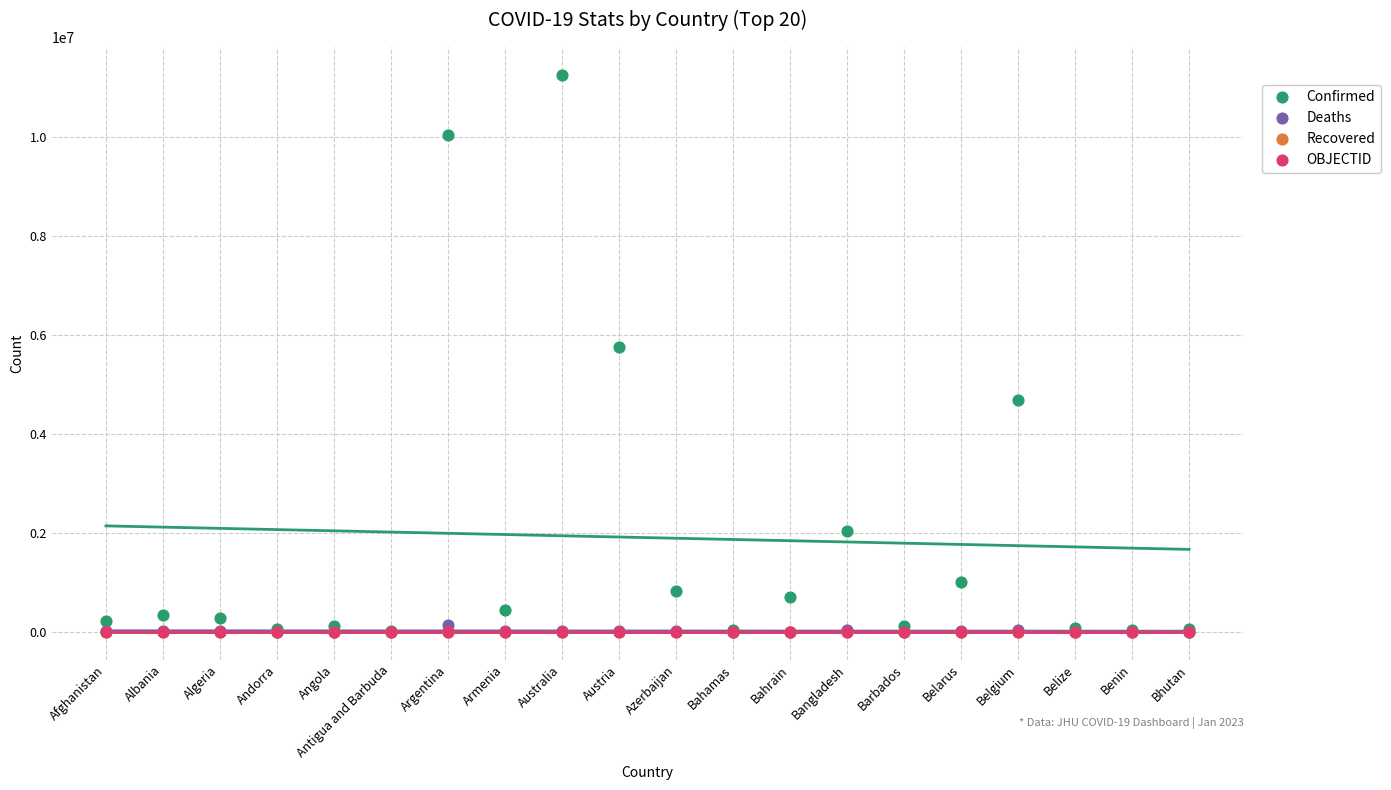

What are all the series names shown in the legend?

Confirmed, Deaths, Recovered, OBJECTID